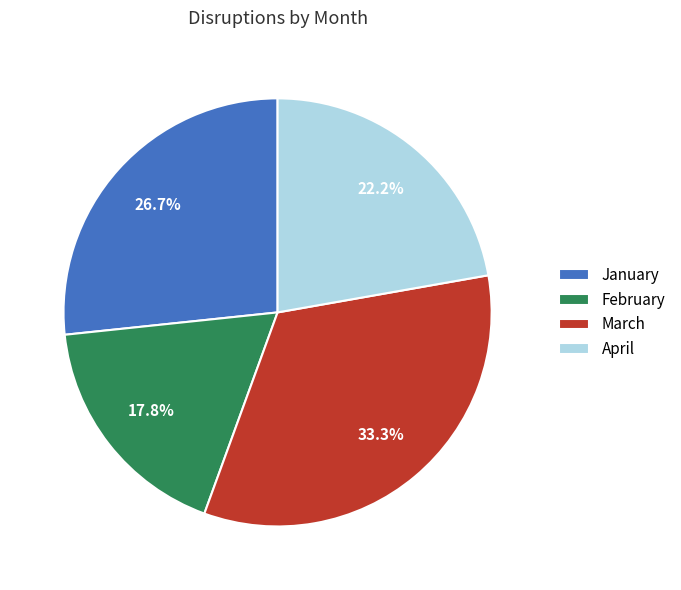

Which category has the smallest portion of the pie?

February